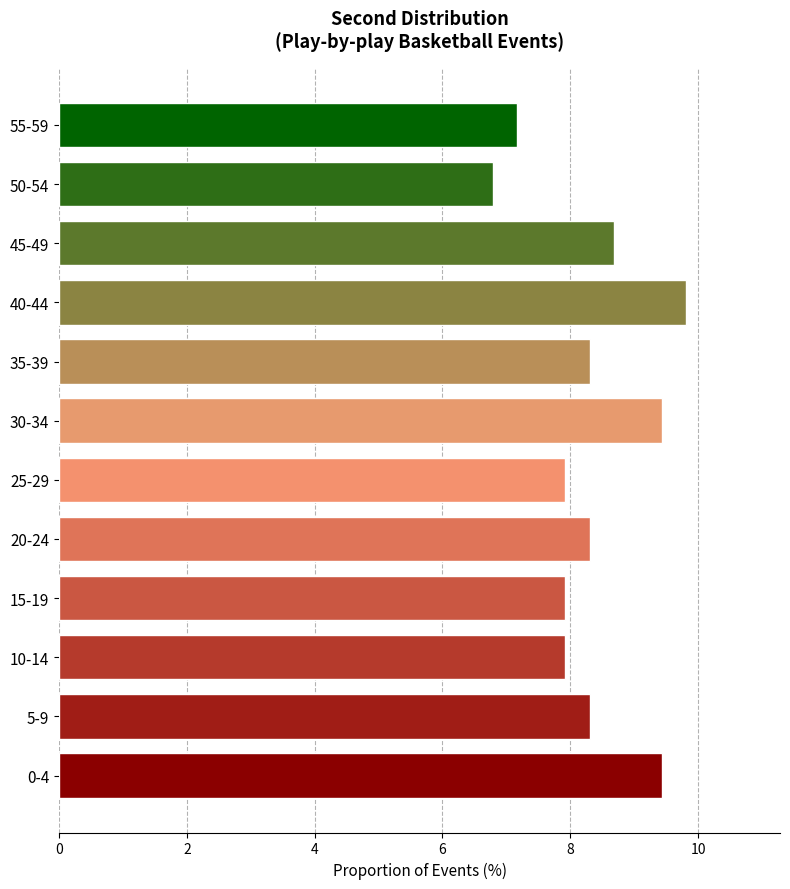

Reading top to bottom, transcribe all the data shown in this chart.

7.2	6.8	8.7	9.8	8.3	9.4	7.9	8.3	7.9	7.9	8.3	9.4